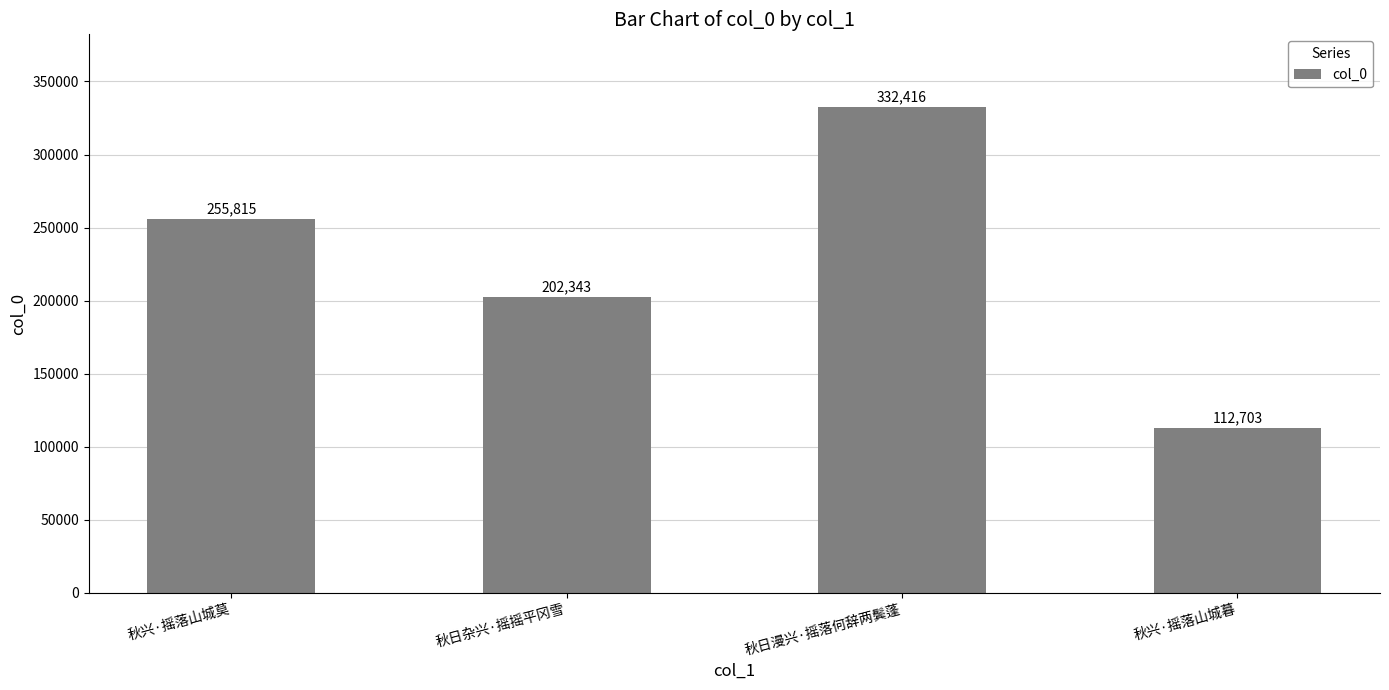

What value does the data have at 秋兴·摇落山城莫?

255815